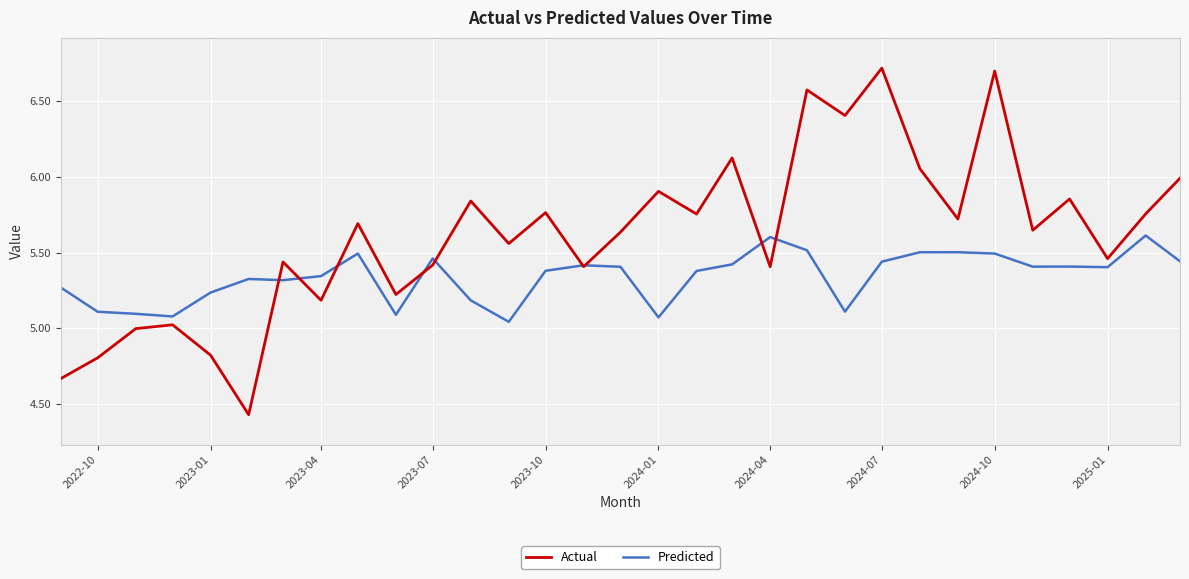

List the series in order of their overall mean, highest first.

Actual, Predicted